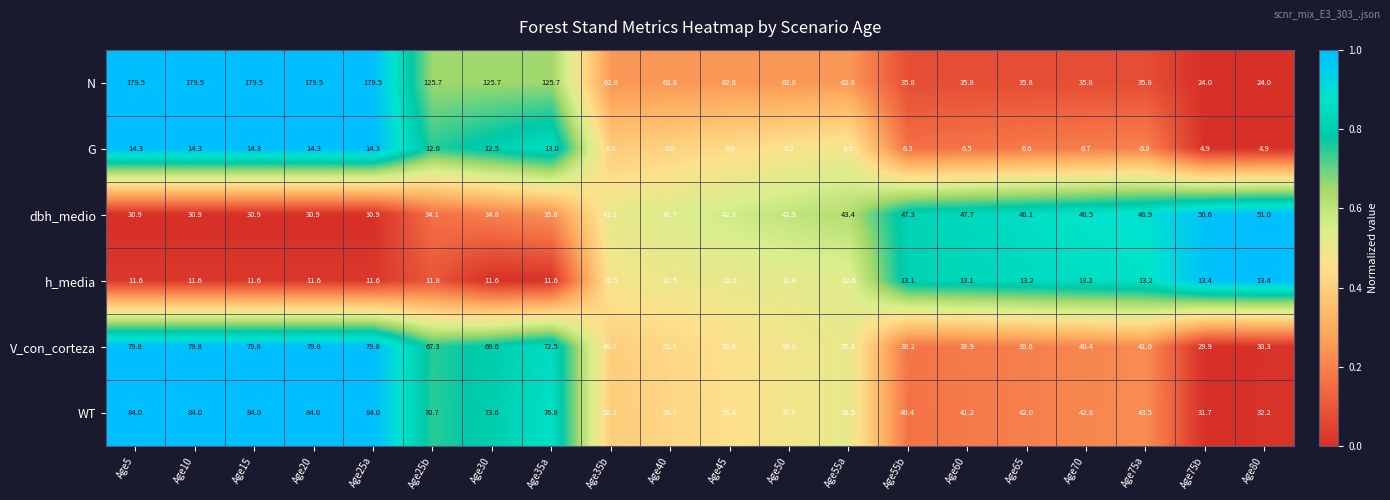

Read the h_media value at Age20.

11.6